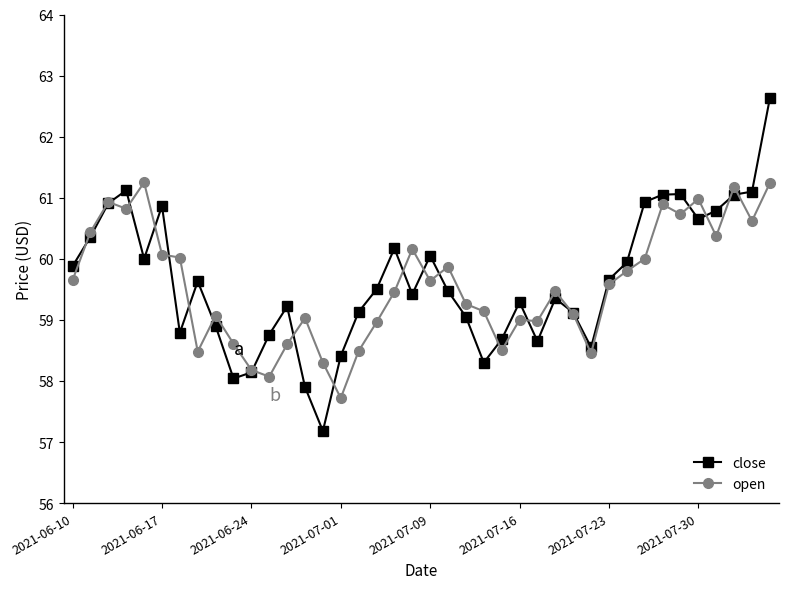

What is the value of the close point at the 7th from the left?

58.8